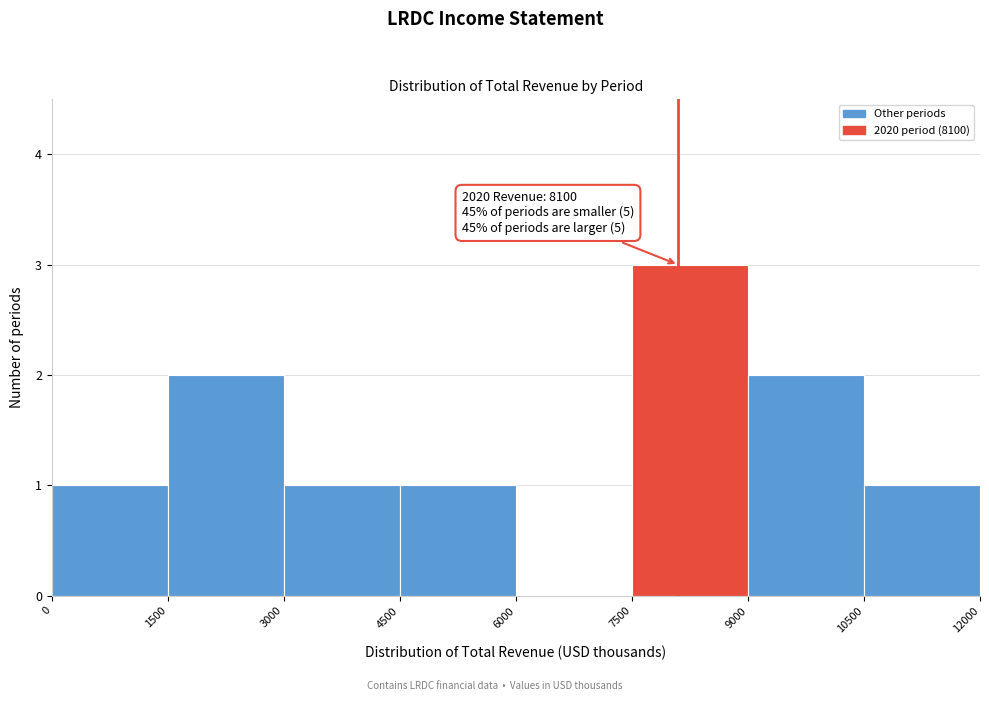

Which range on the x-axis has the tallest bar?

7500 to 9000